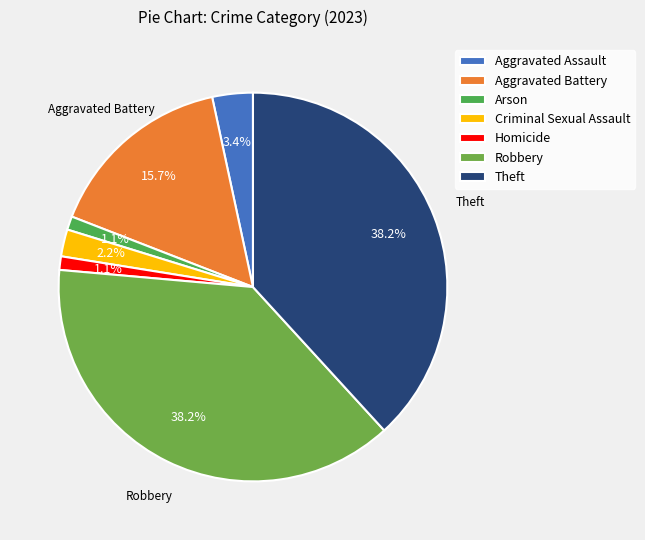

Does Criminal Sexual Assault represent more than half of the total?

No